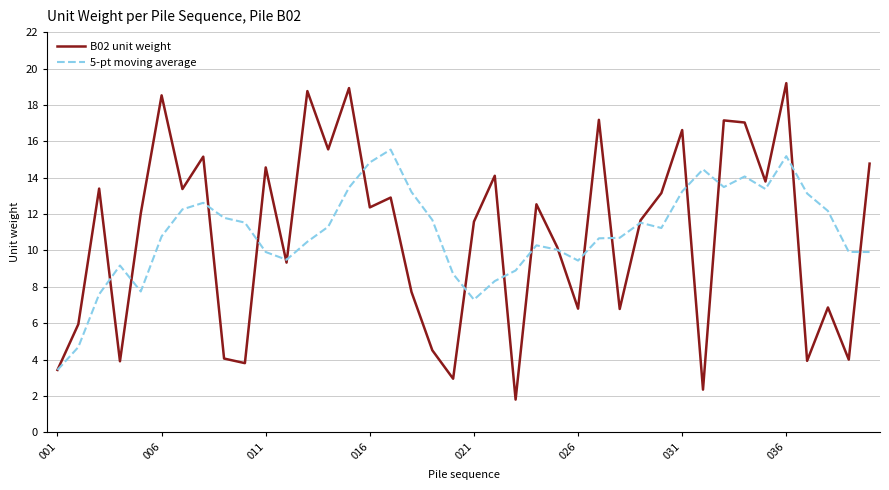

Rank the series by their maximum value, from highest to lowest.

B02 unit weight, 5-pt moving average